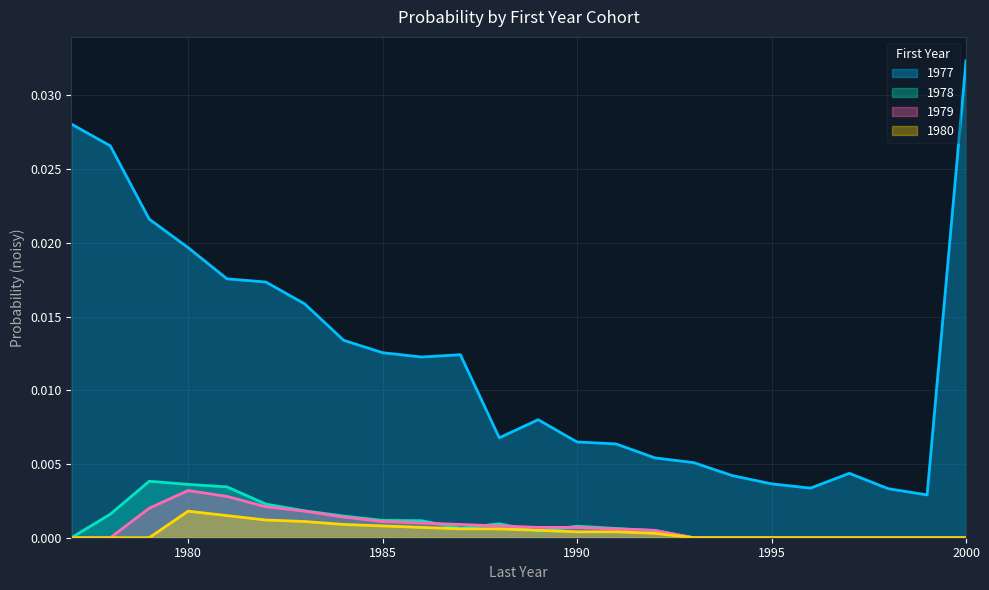

Is it true that 1979 equals 0.0 at 1977?

True